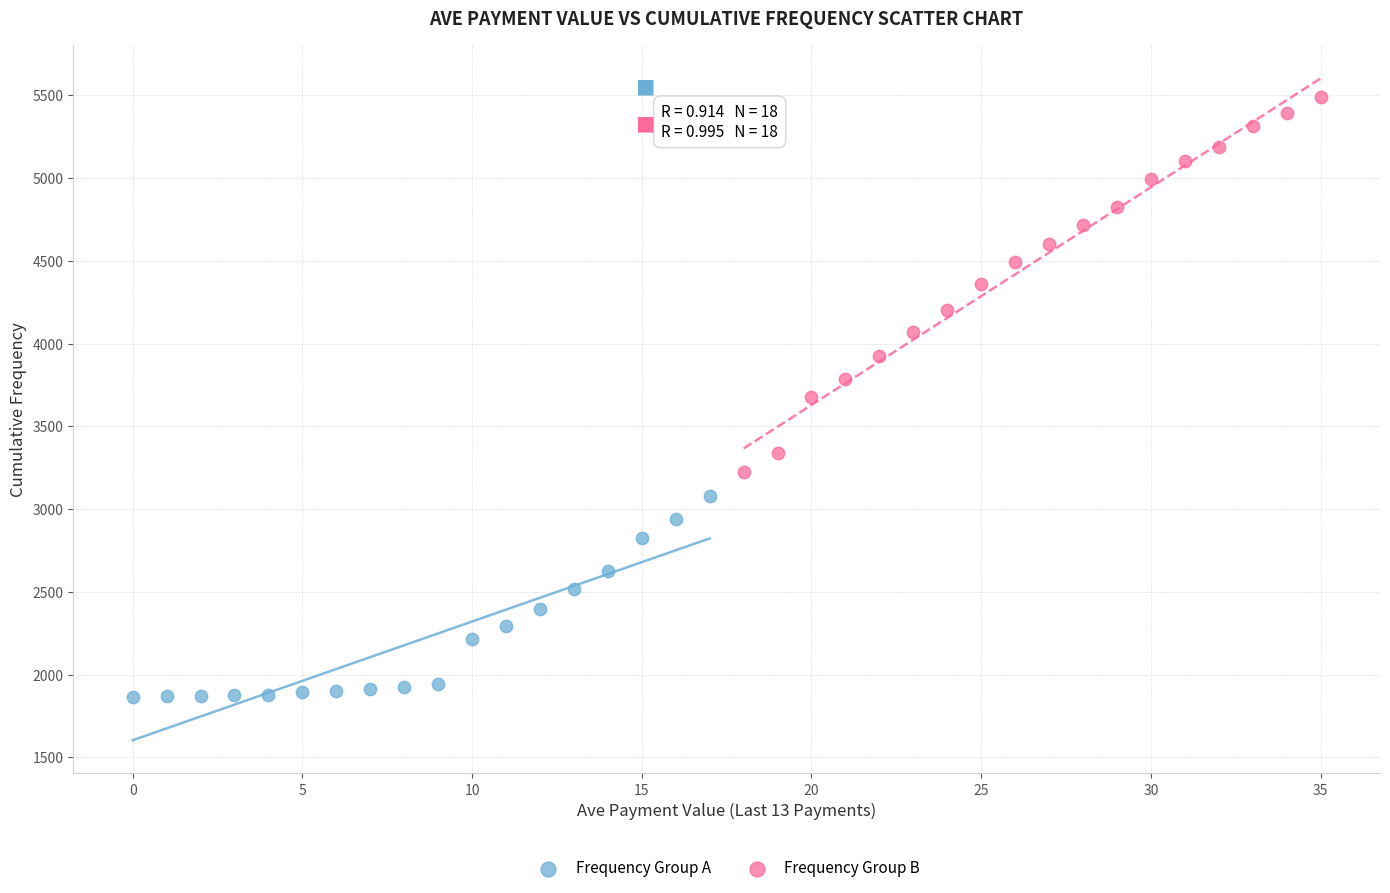

Which series contains the lowest Y value?

Frequency Group A